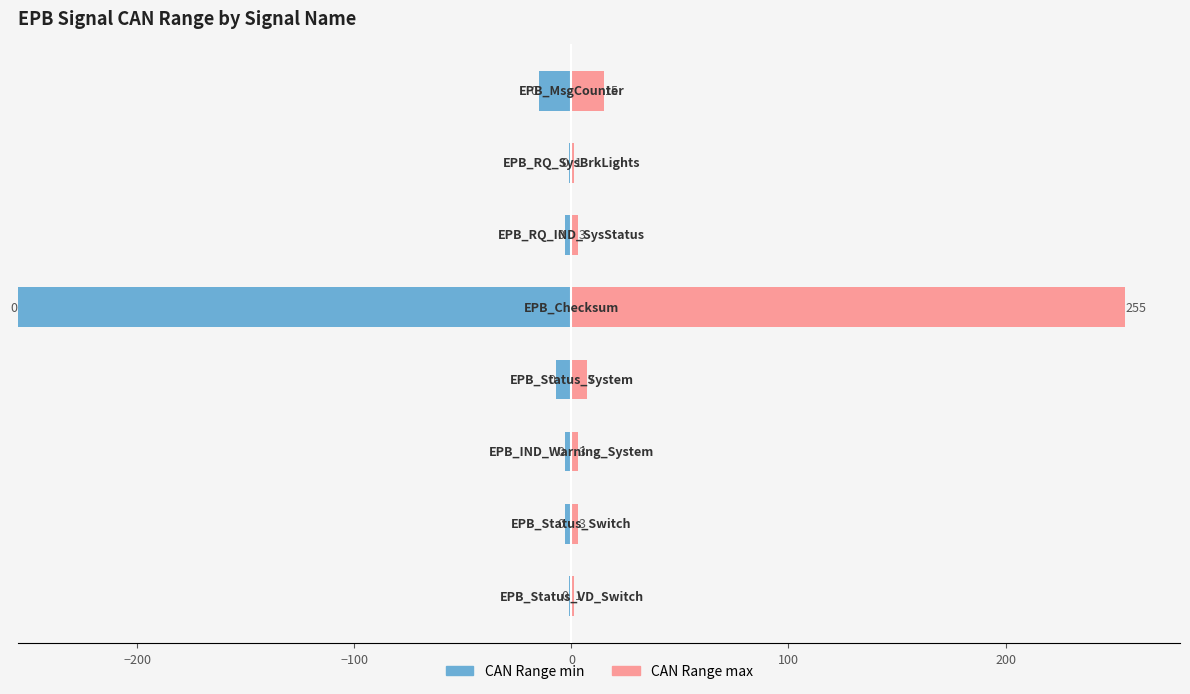

What is the sum of all CAN Range max values?

288